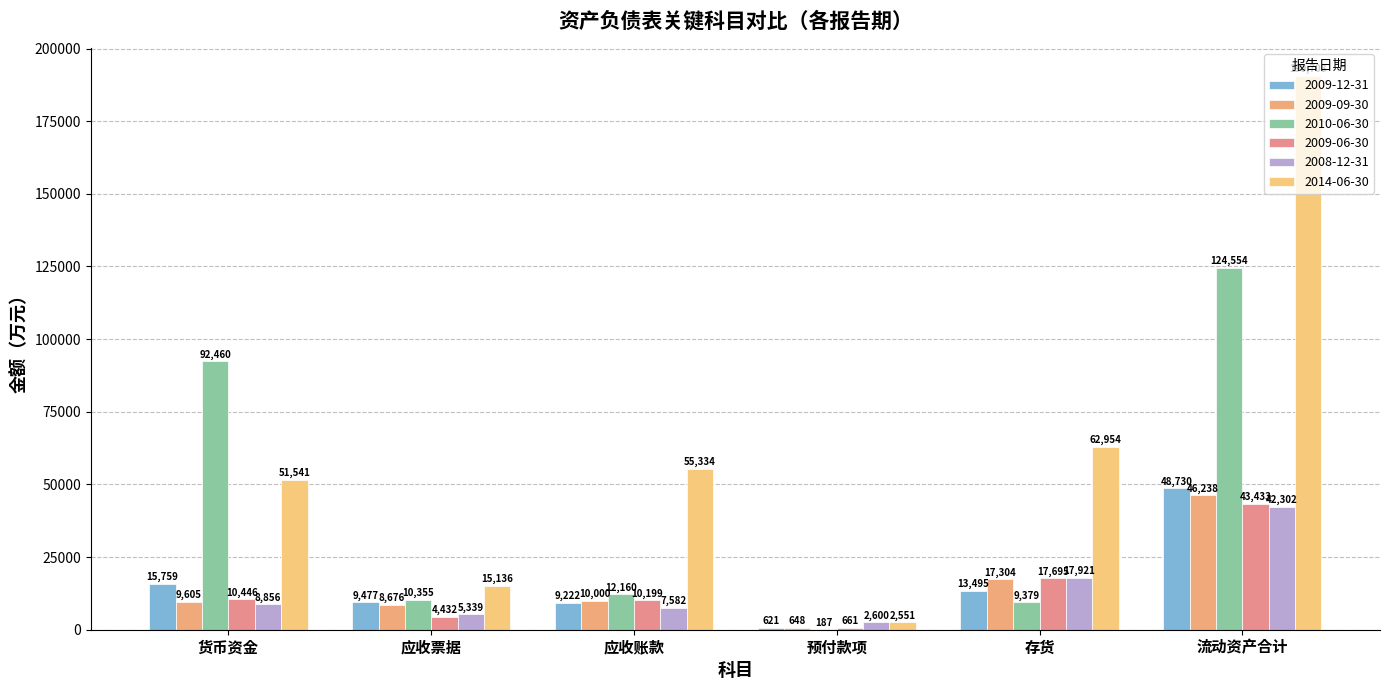

What is the spread (max minus min) of values at 预付款项?

2413